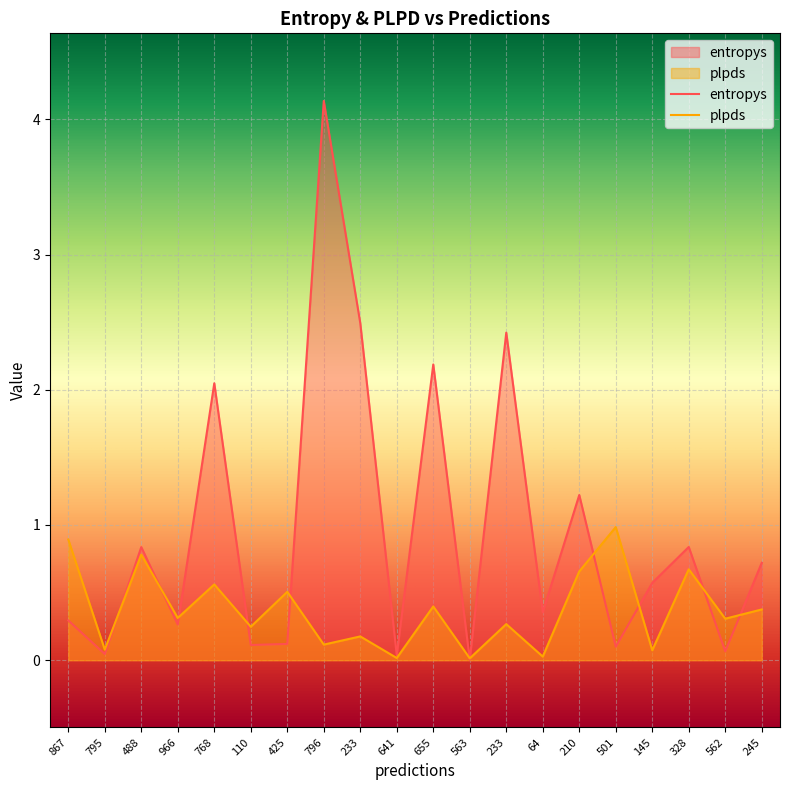

The value of entropys at 655 is 1.3. True or false?

False